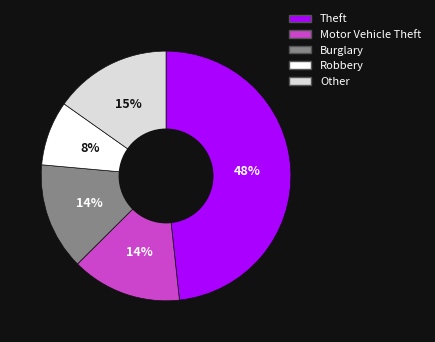

Does Other account for over 50% of the chart?

No